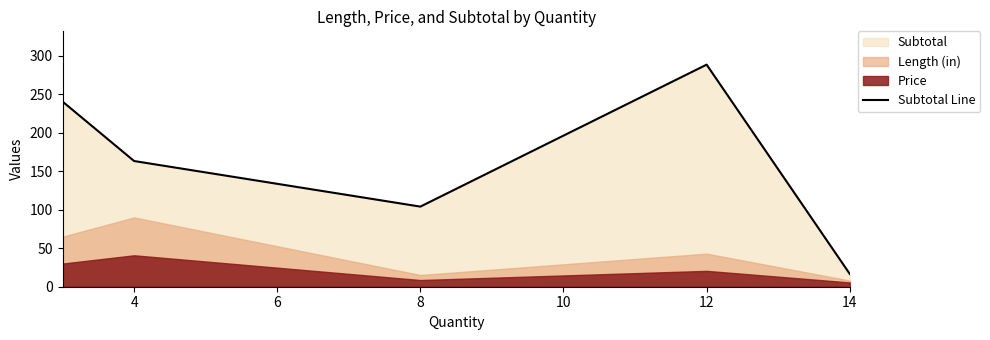

True or false: Subtotal Line has a value of 6.3 at 14.

False